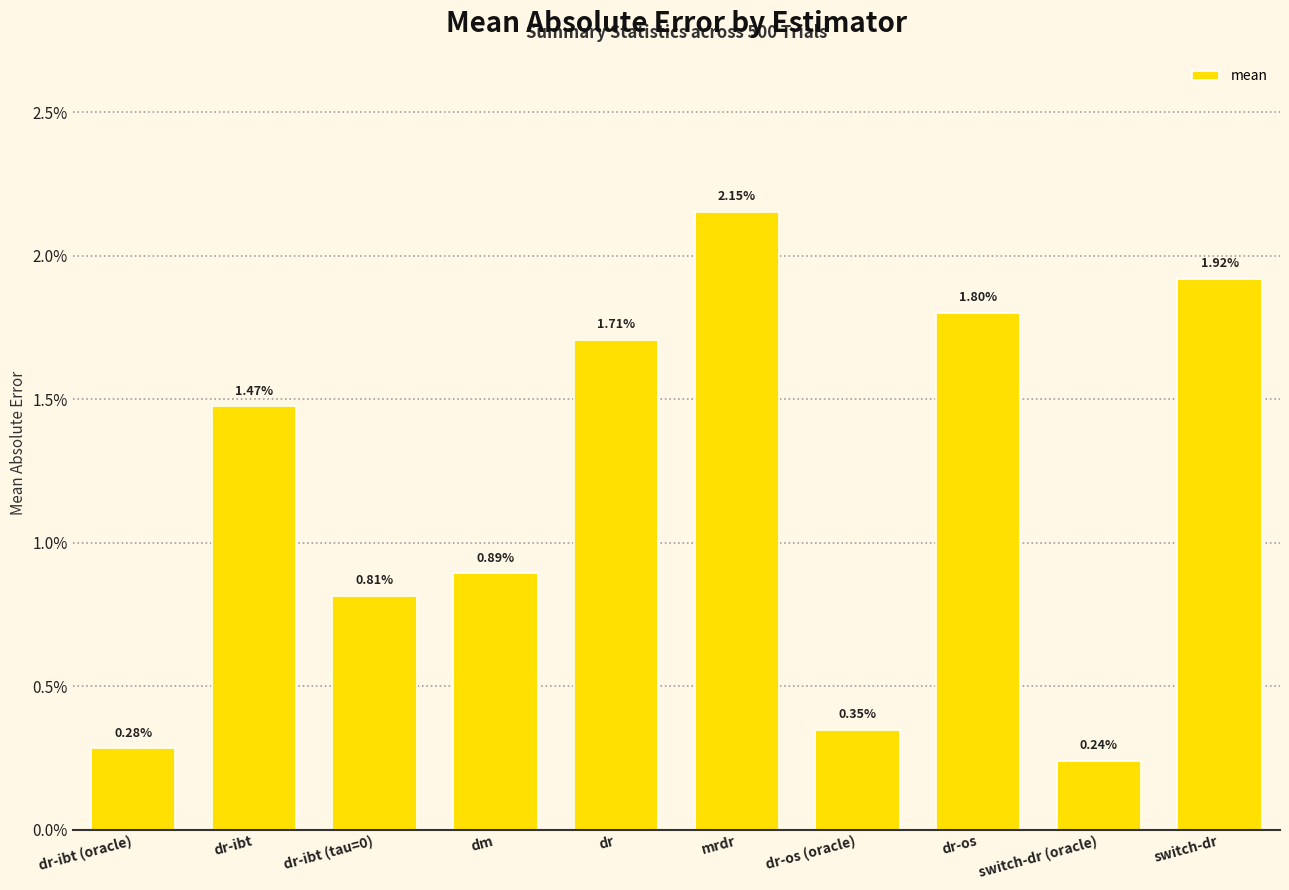

Rank the categories by value from highest to lowest.

mrdr, switch-dr, dr-os, dr, dr-ibt, dm, dr-ibt (tau=0), dr-os (oracle), dr-ibt (oracle), switch-dr (oracle)